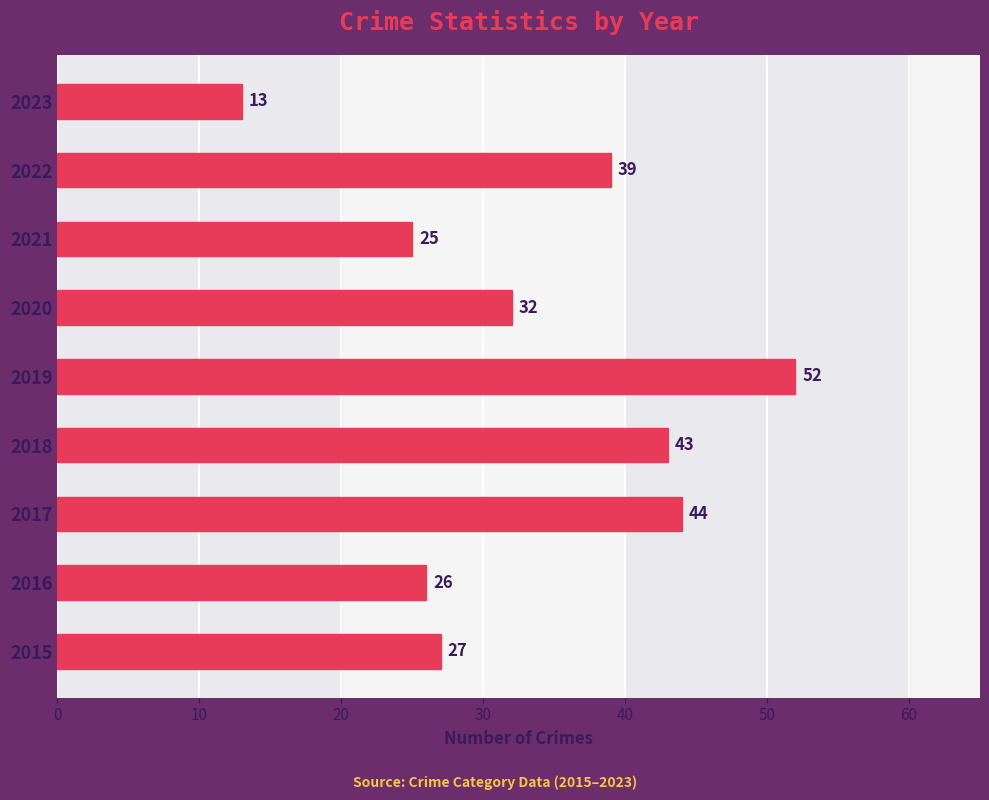

Rank the categories by value from highest to lowest.

2019, 2017, 2018, 2022, 2020, 2015, 2016, 2021, 2023